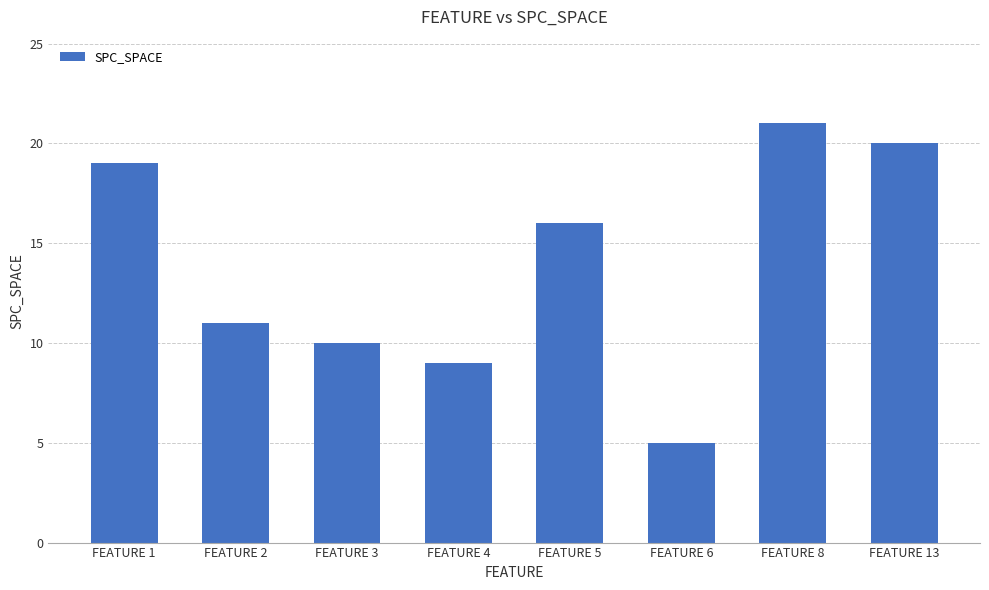

What is the sum of all values?

111